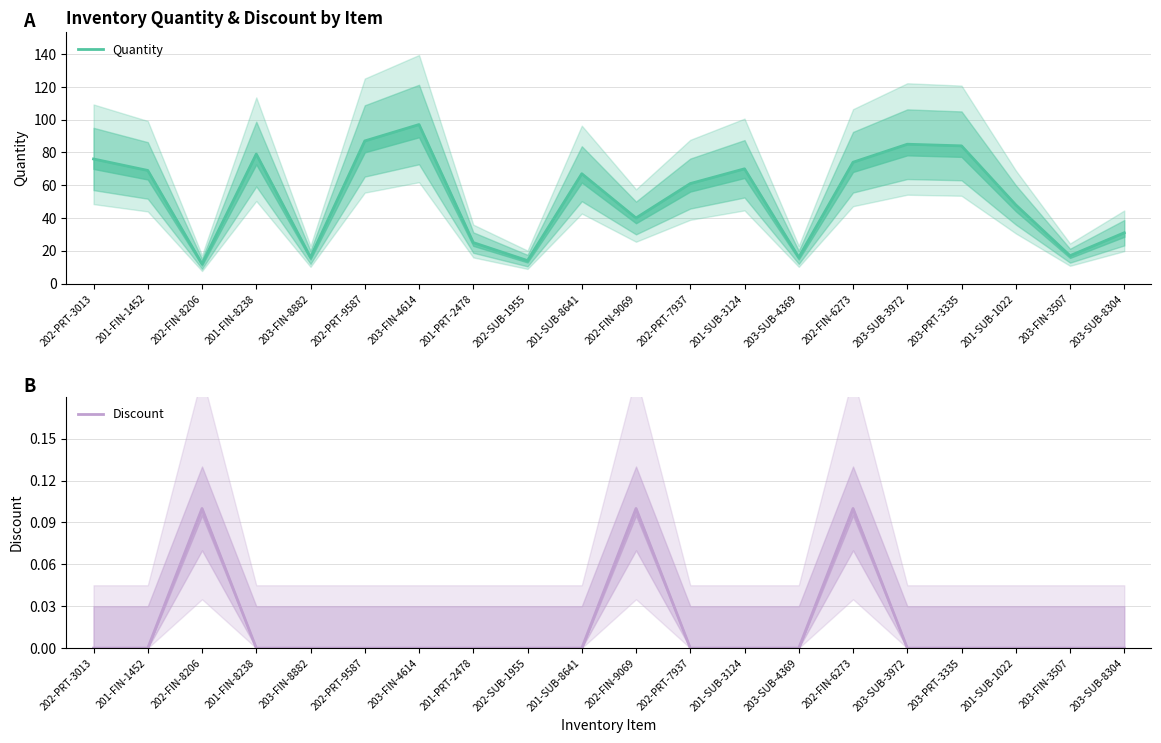

At which category is the sum across all series the highest?

203-FIN-4614